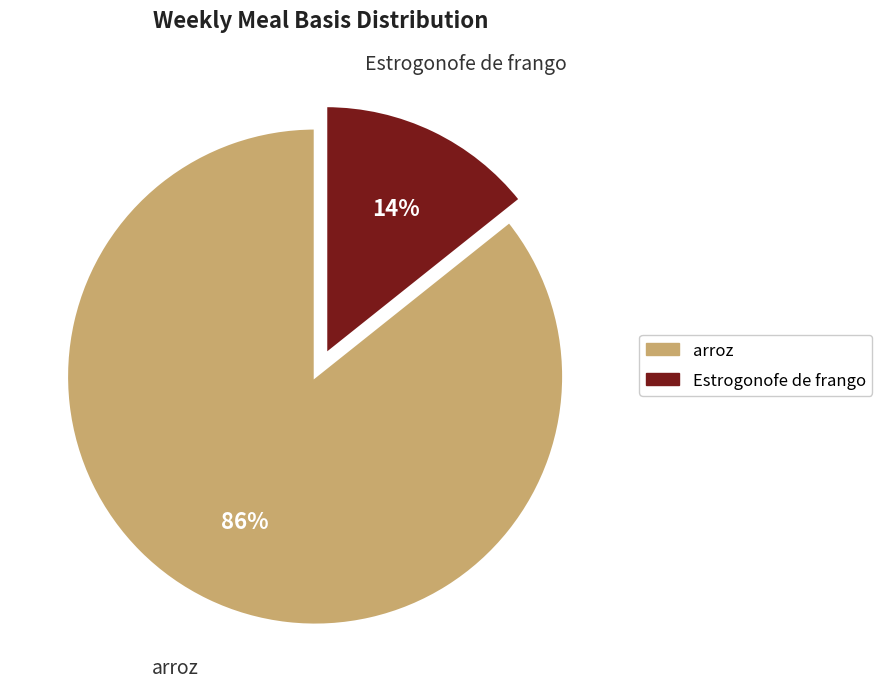

Rank the categories by value from lowest to highest.

Estrogonofe de frango, arroz